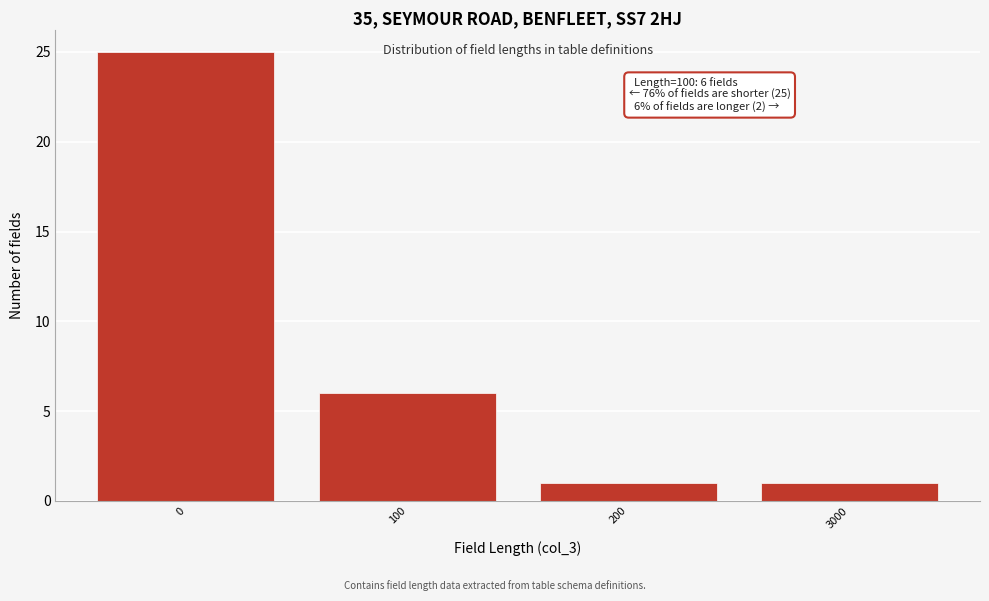

Reading left to right, list all the values displayed in this chart.

25	6	1	1